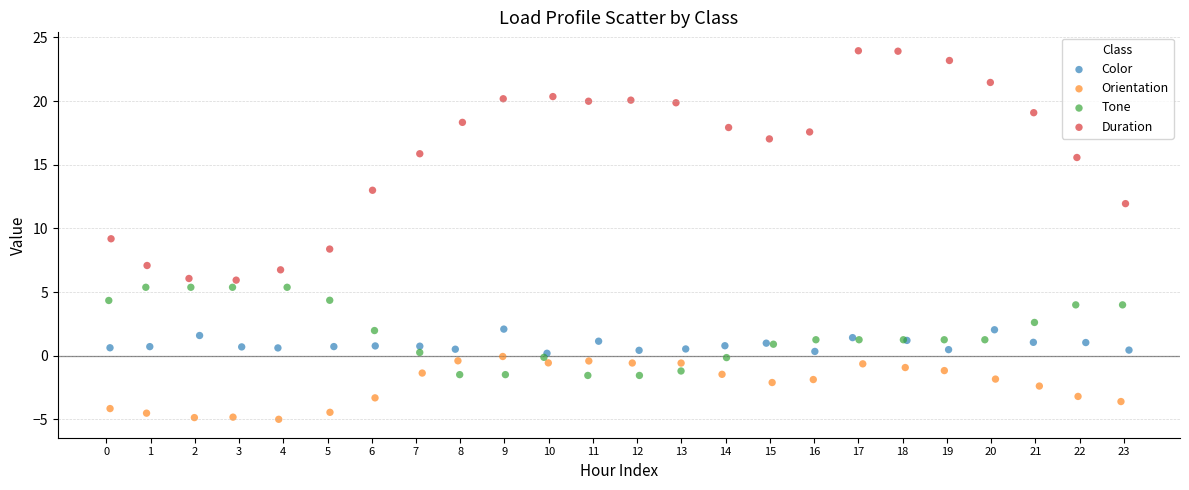

Which series contains the highest Y value?

Duration